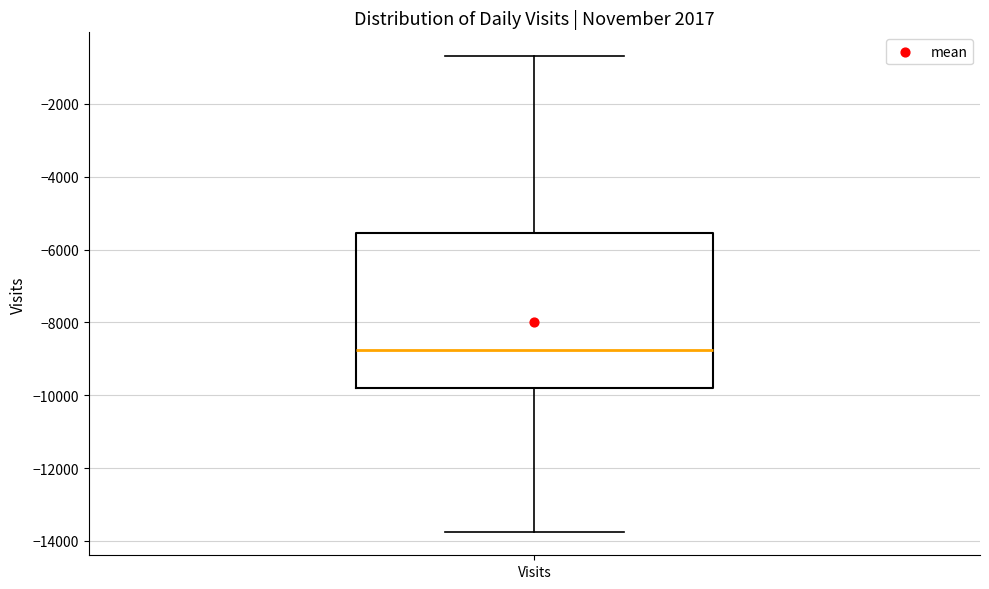

Read this box plot against the y-axis: the position of the median line, the range covered by the box, and the ends of both whiskers. The values are not printed on the chart, so give them approximately, as read against the axis.

median -8800, box -9800 to -5600, whiskers -13800 to -600